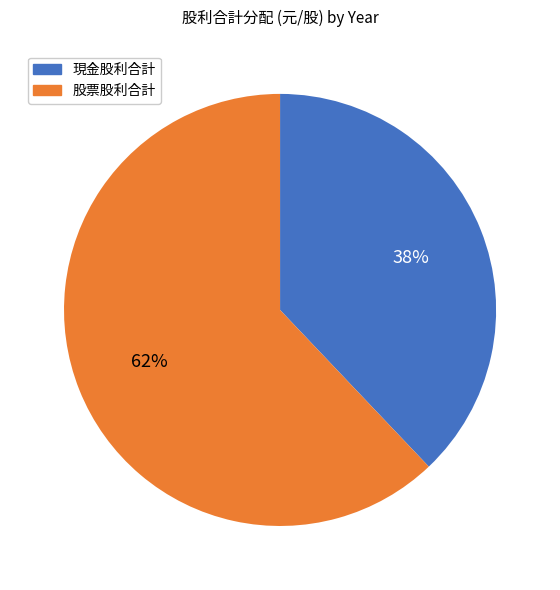

Is there a majority slice in this chart?

Yes